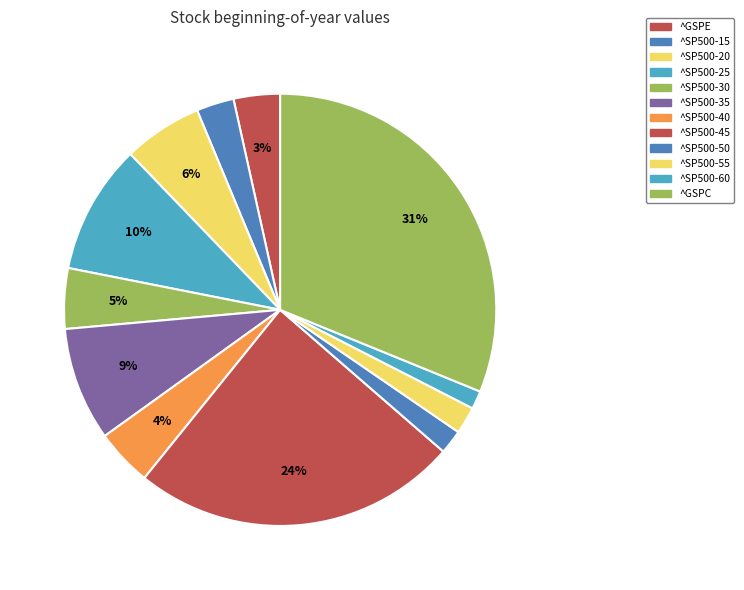

To the nearest percent, what percentage of the pie is ^SP500-60?

1%